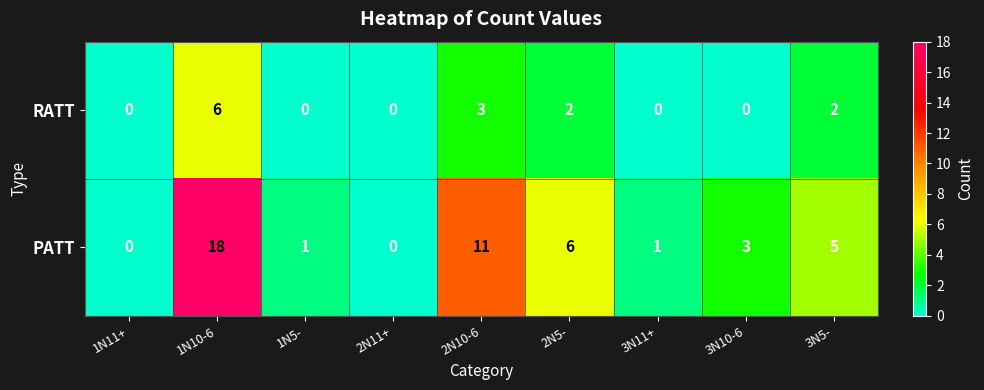

Reading left to right, extract all data points from this chart.

RATT: 1N11+=0	1N10-6=6	1N5-=0	2N11+=0	2N10-6=3	2N5-=2	3N11+=0	3N10-6=0	3N5-=2
PATT: 1N11+=0	1N10-6=18	1N5-=1	2N11+=0	2N10-6=11	2N5-=6	3N11+=1	3N10-6=3	3N5-=5